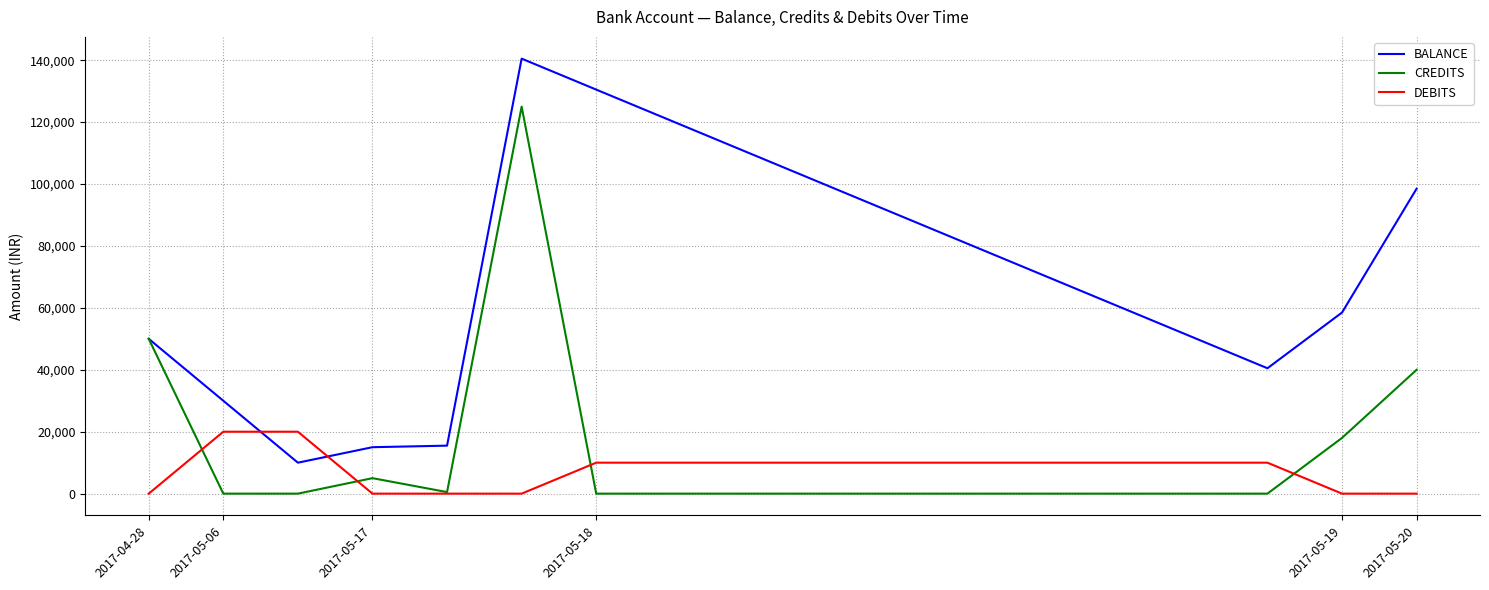

Count the number of categories in the chart.

18